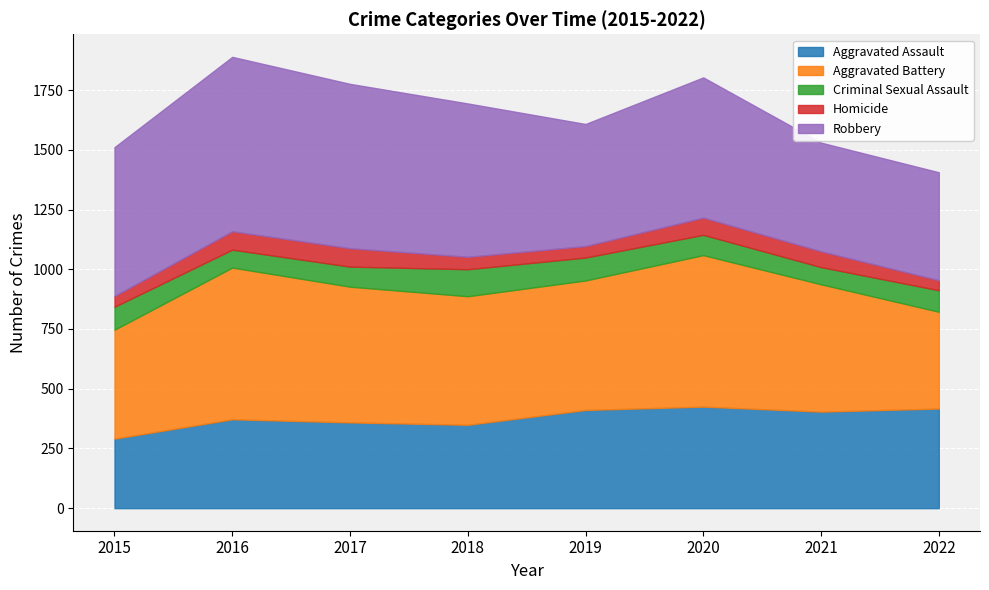

At 2016, list the series in order from largest to smallest.

Robbery, Aggravated Battery, Aggravated Assault, Homicide, Criminal Sexual Assault